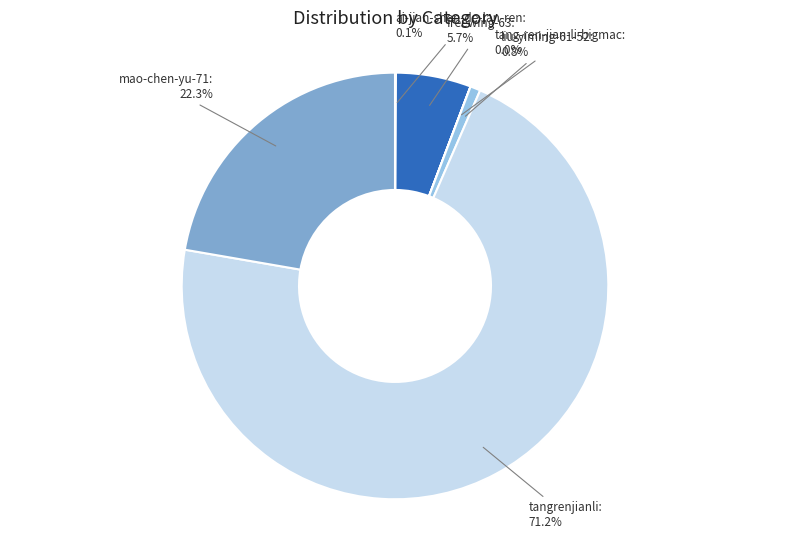

True or false: tangrenjianli accounts for 71% of the total.

True